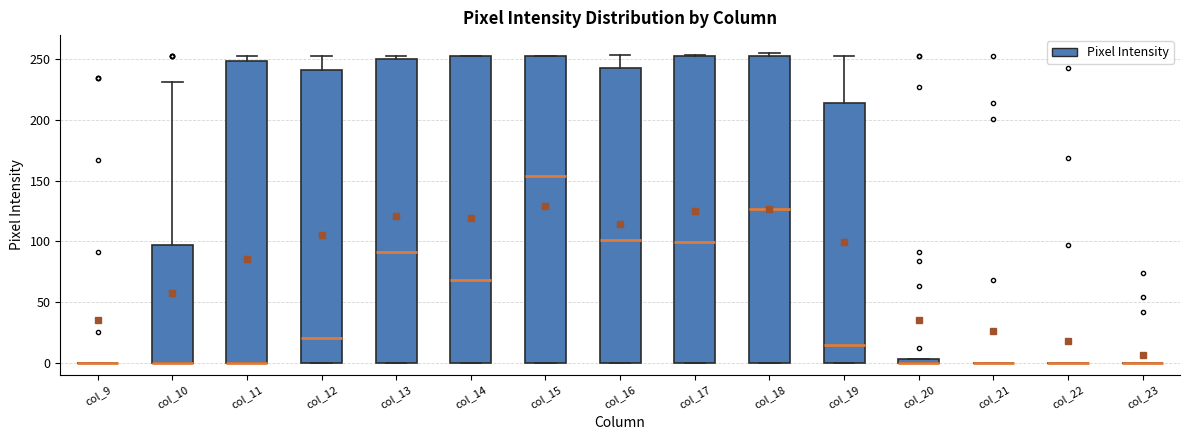

Where is the upper edge of the box for col_12 on the y-axis? The values are not printed on the chart, so give them approximately, as read against the axis.

240